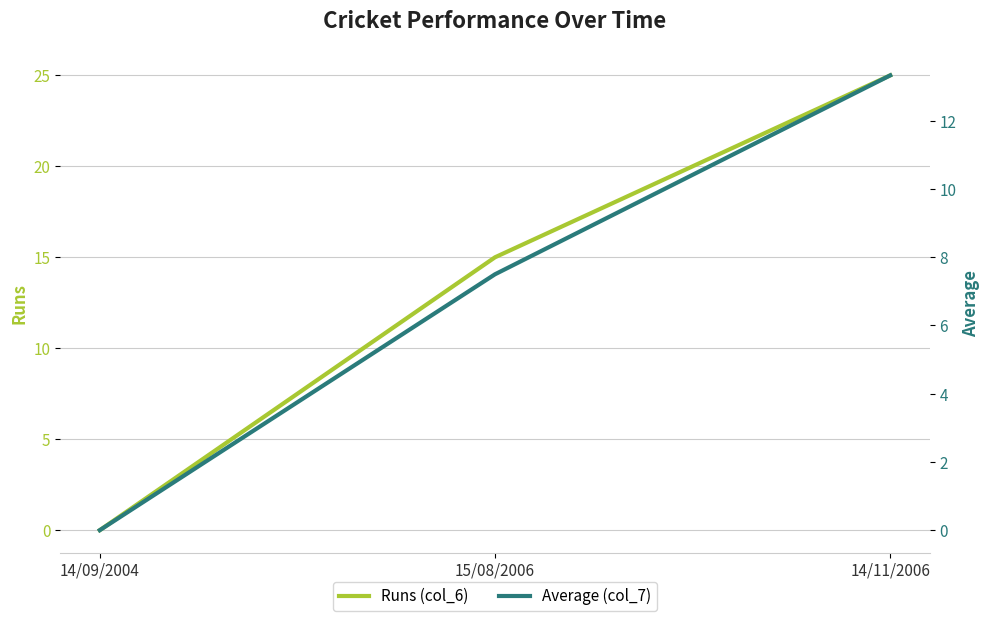

At 14/11/2006, list the series in order from largest to smallest.

Runs (col_6), Average (col_7)